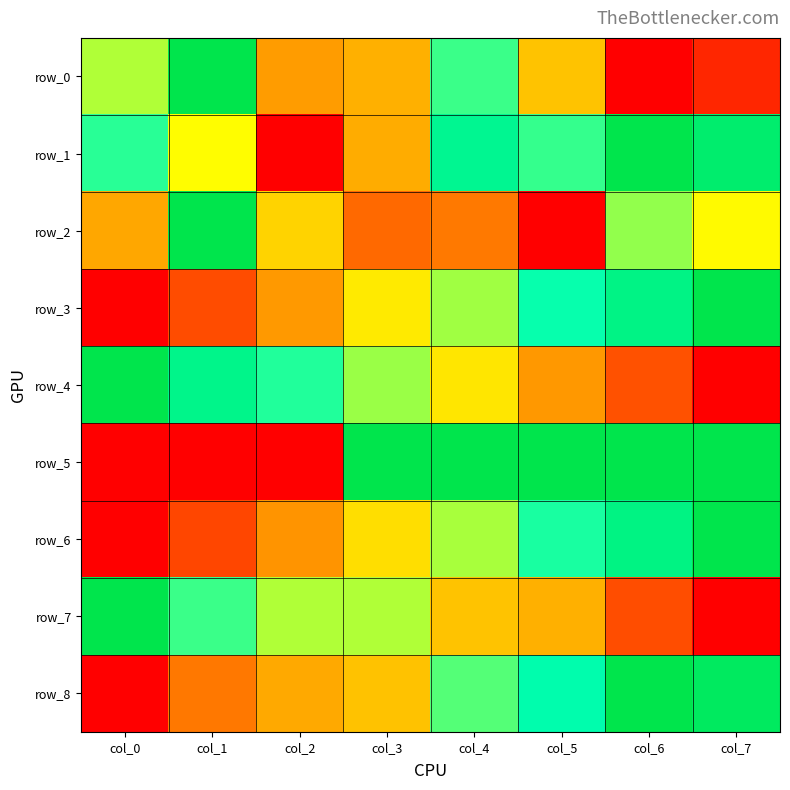

The row_0 series shows 0.3 at col_2. True or false?

True